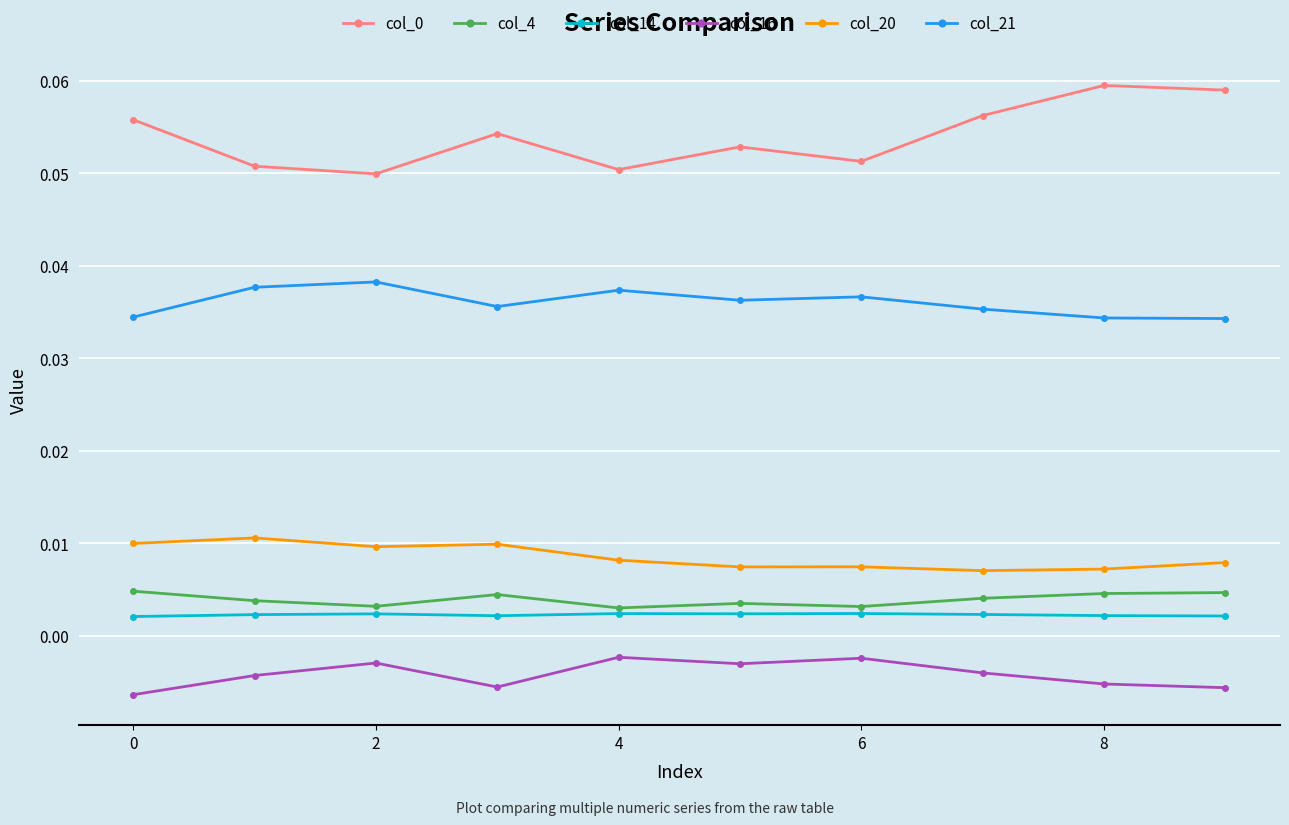

How many categories are shown in the chart?

10